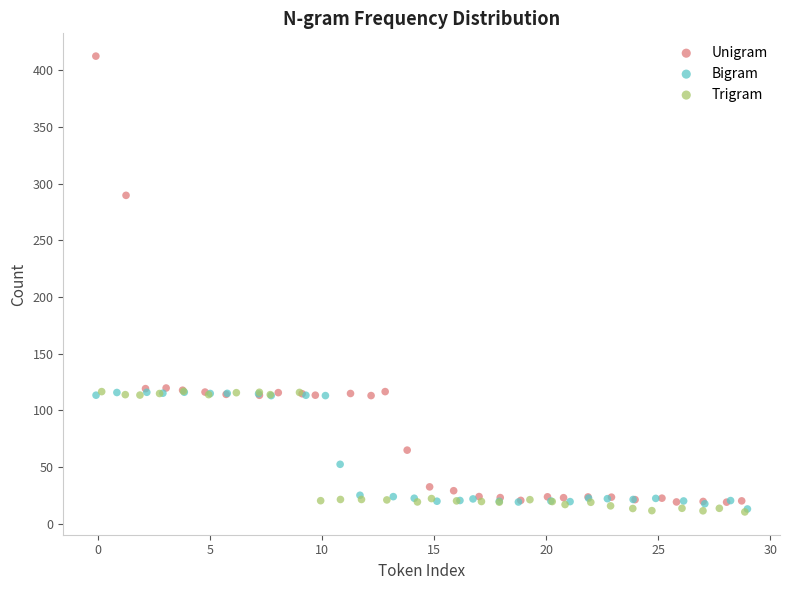

What are all the series names shown in the legend?

Unigram, Bigram, Trigram